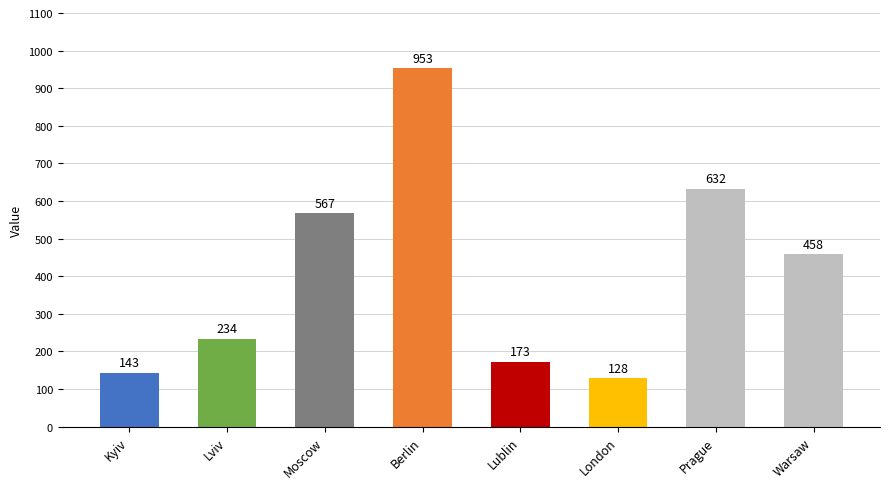

Which has a higher value, Kyiv or Warsaw?

Warsaw